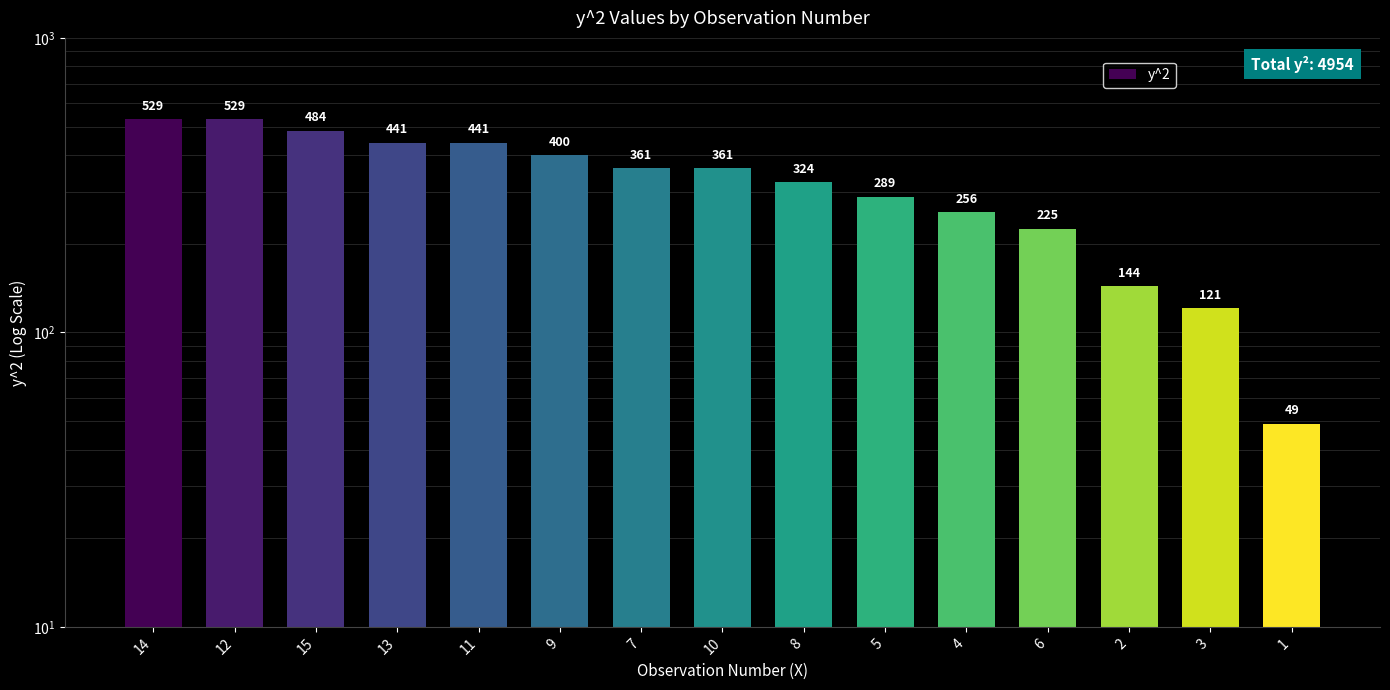

What is the average value?

330